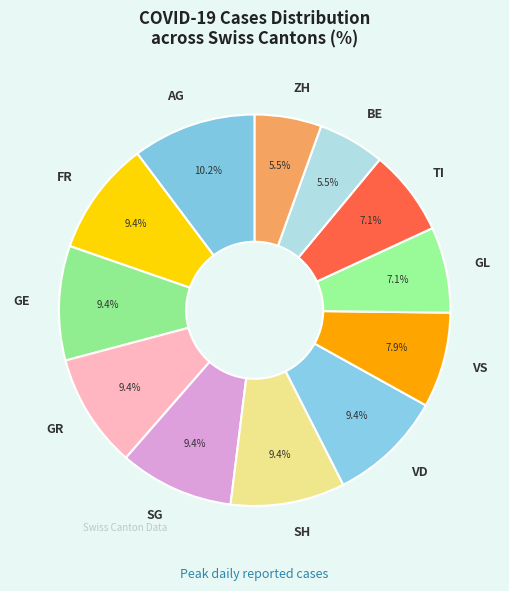

How many slices are in this pie chart?

12